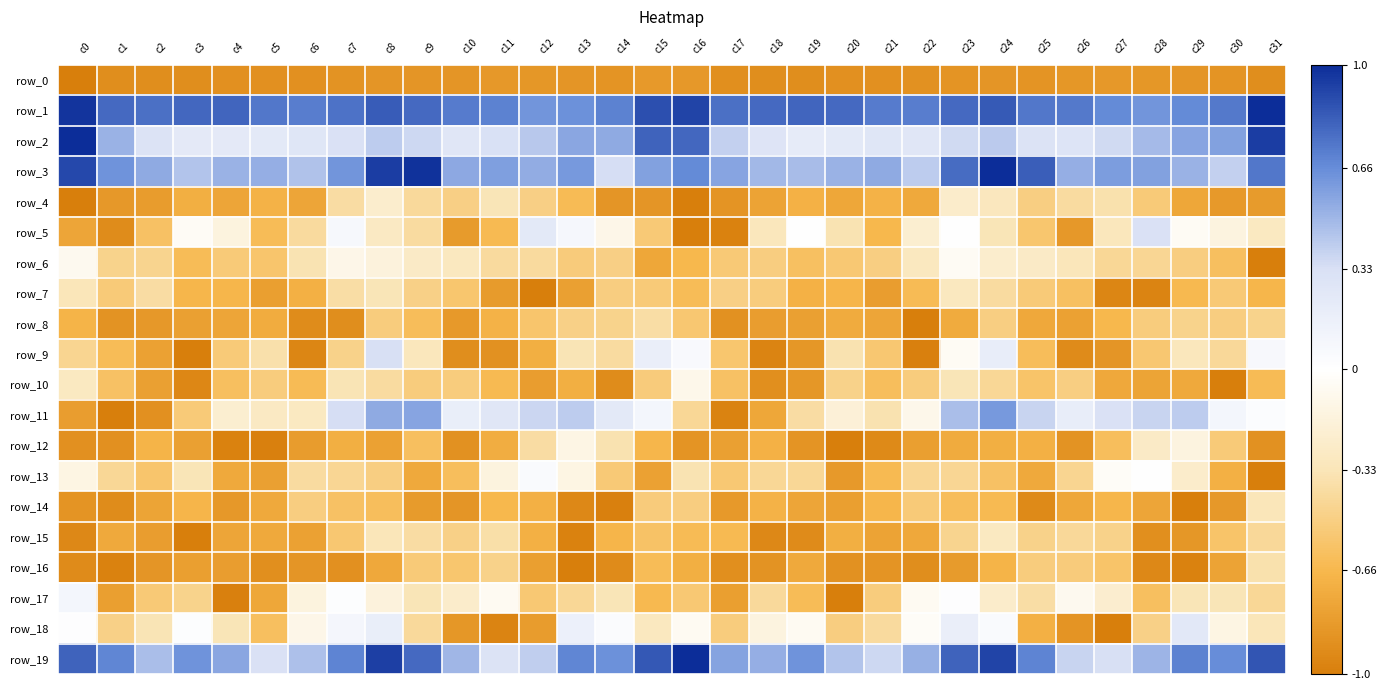

Count the number of data series in this chart.

20